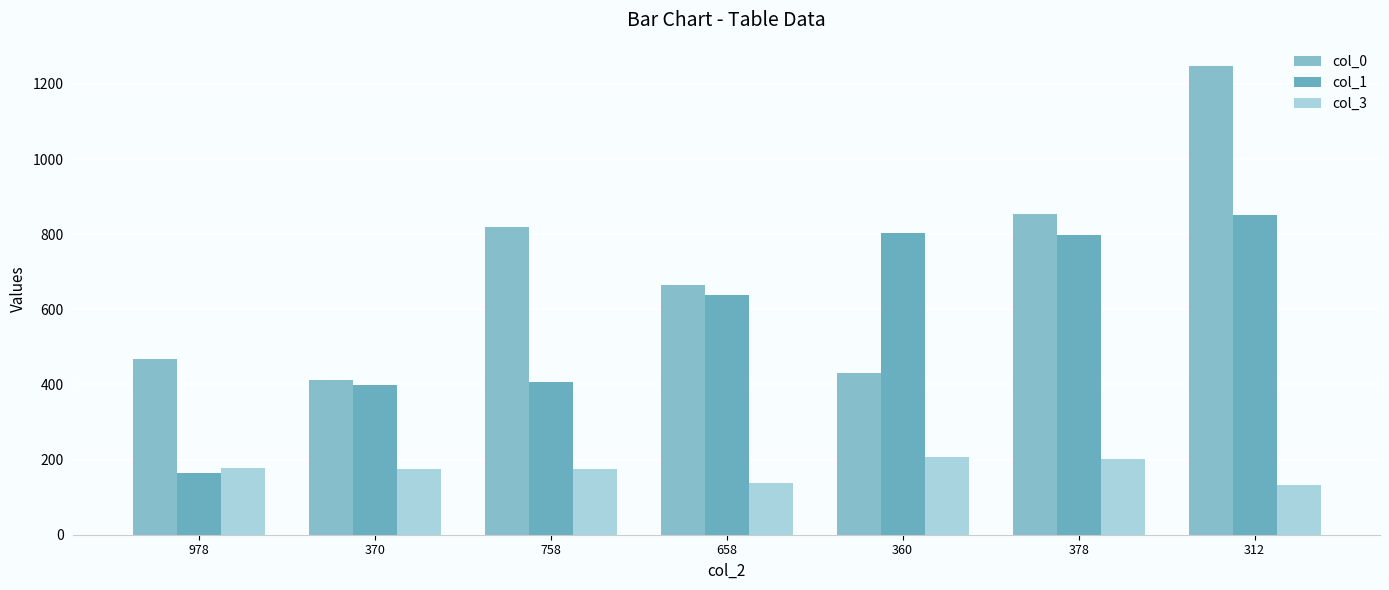

Reading left to right, list all the values displayed in this chart.

col_0: 467.5	411.5	819.5	663.5	429.5	853.5	1247.5
col_1: 165.5	397.5	407.5	637.5	803.5	797.5	851.5
col_3: 178.0	174.0	176.0	138.0	206.0	202.0	132.0